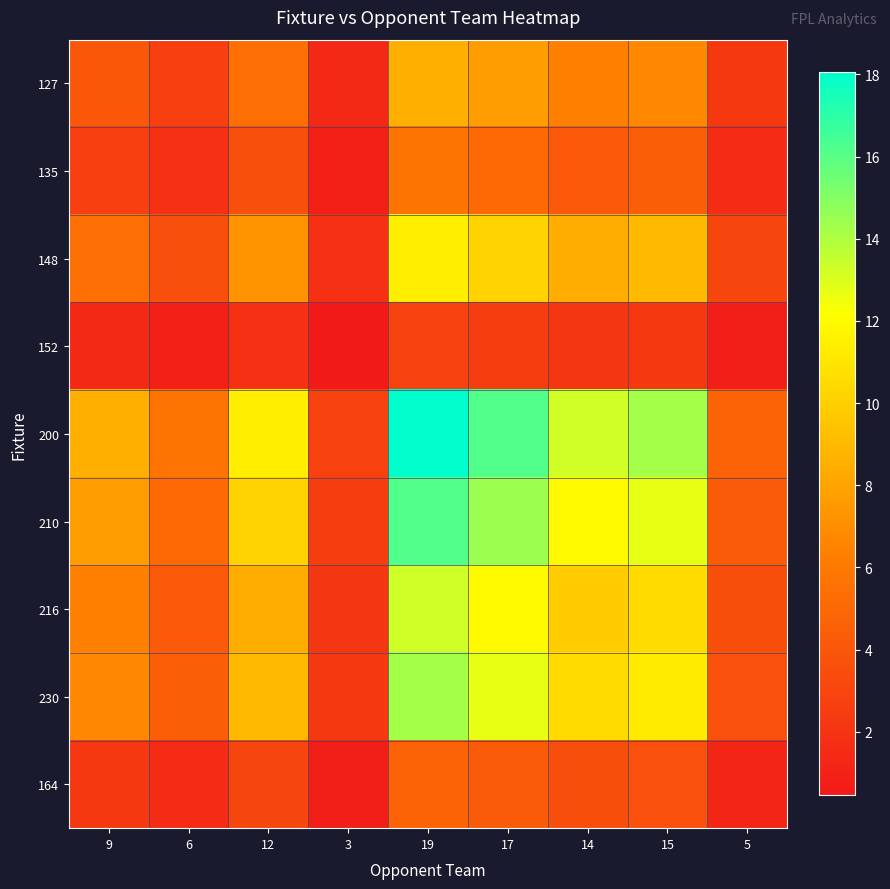

Between 3 and 5, which is larger?

5